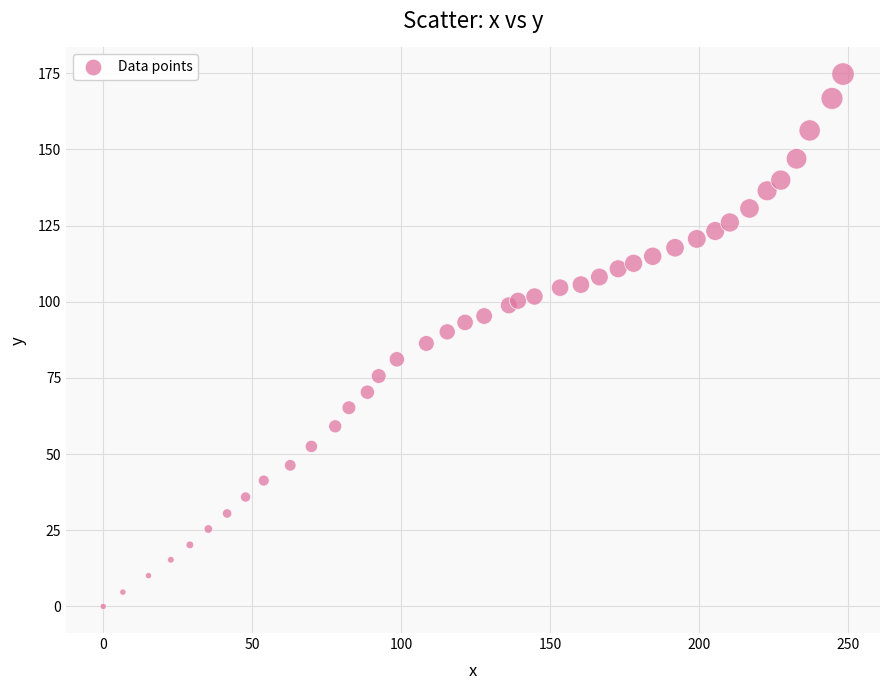

What is the range of Y values (max minus min)?

174.7